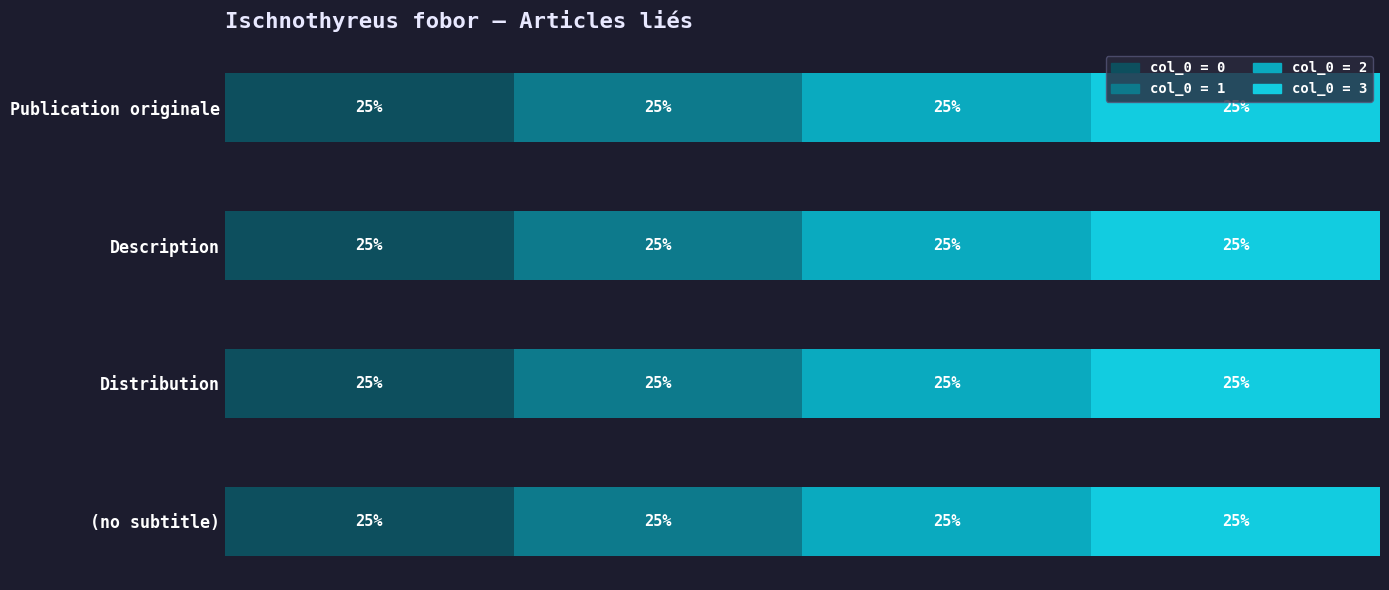

Rank the categories by col_0 = 1 value from lowest to highest.

(no subtitle), Description, Publication originale, Distribution